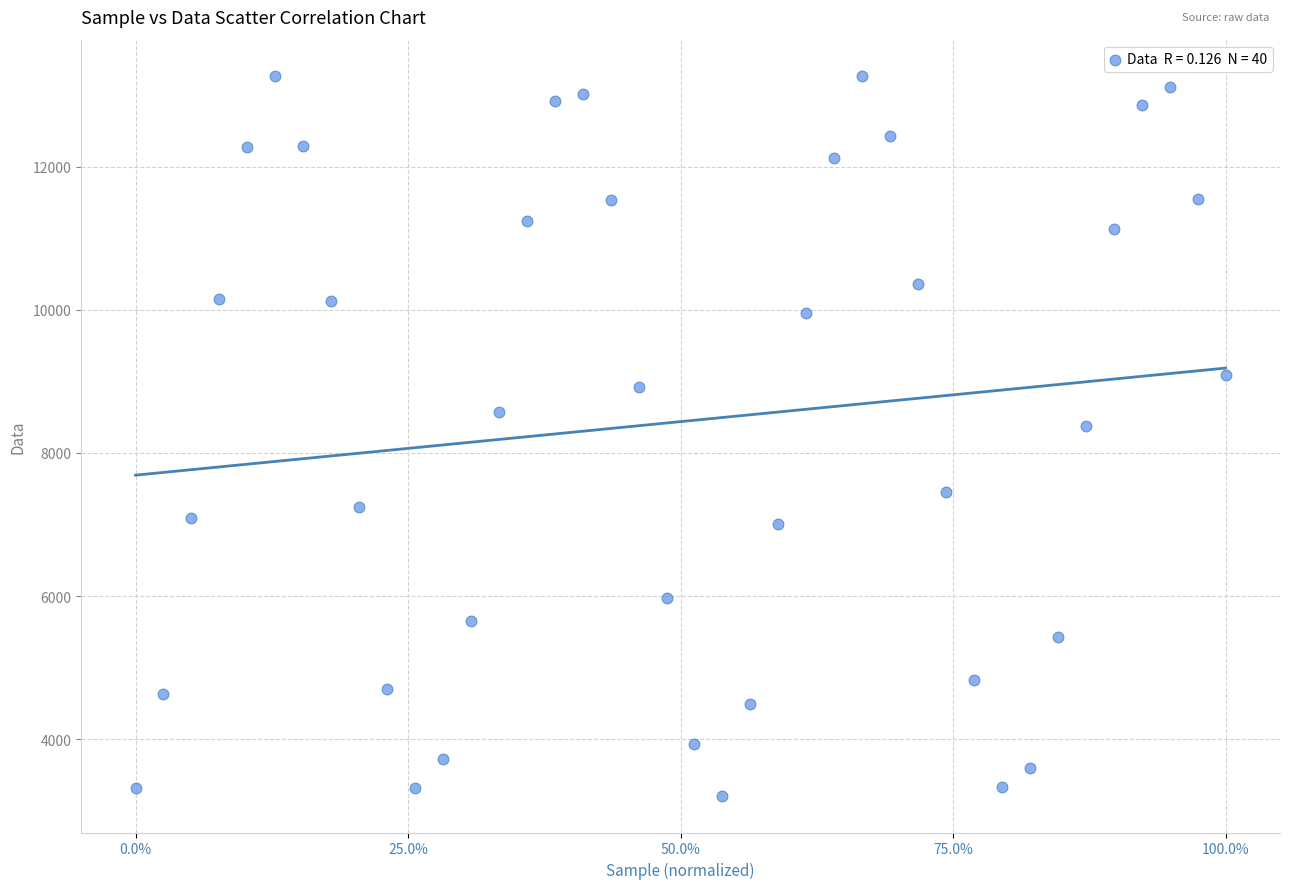

What Y value in the scatter plot is closest to 8234?

8373